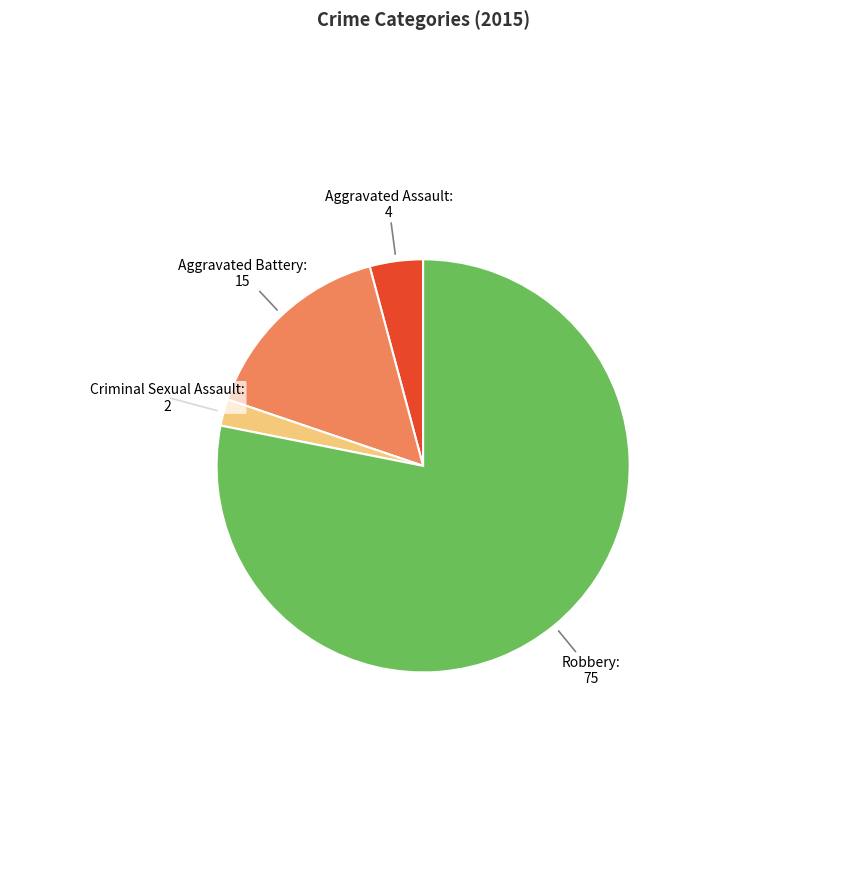

Does any single category account for the majority?

Yes